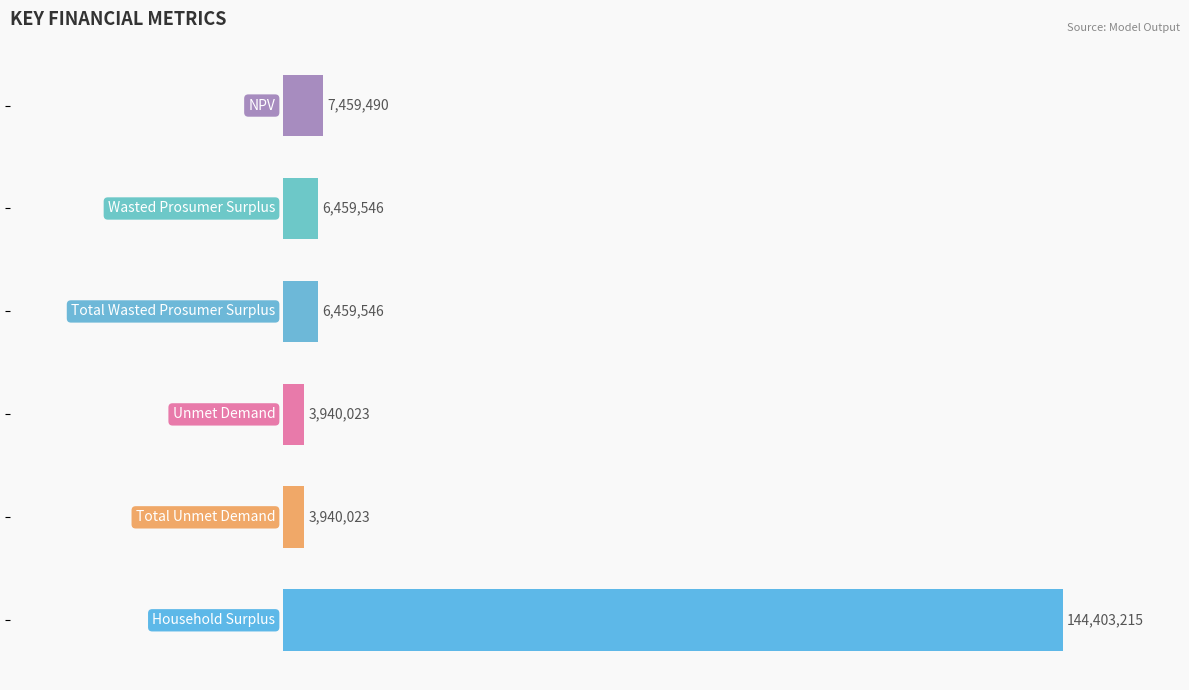

What is the difference between the second highest and minimum values?

3519467.5